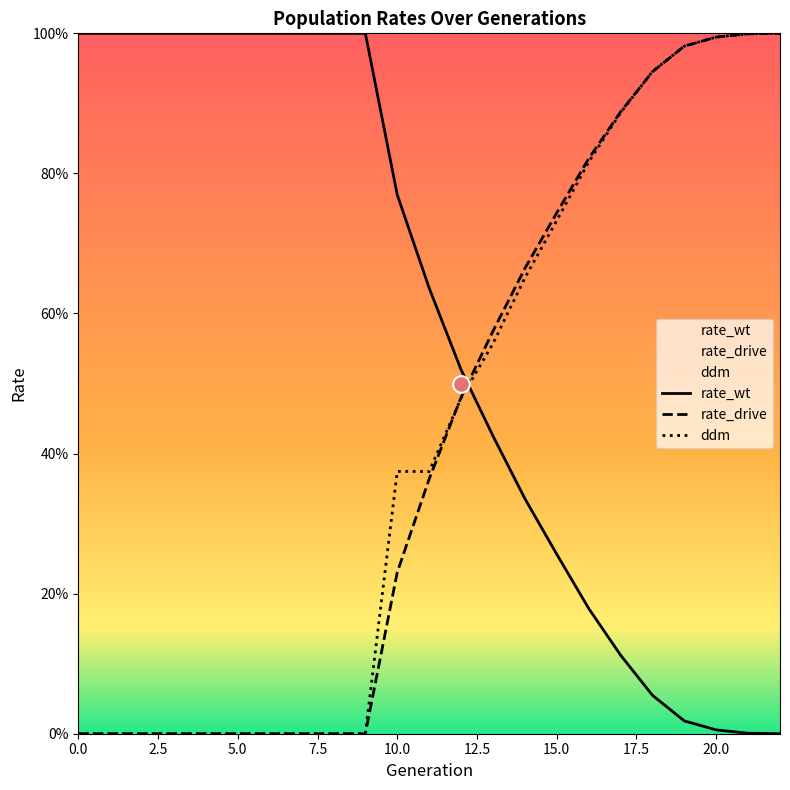

After their last crossing, which series has the higher values: ddm or rate_drive?

ddm